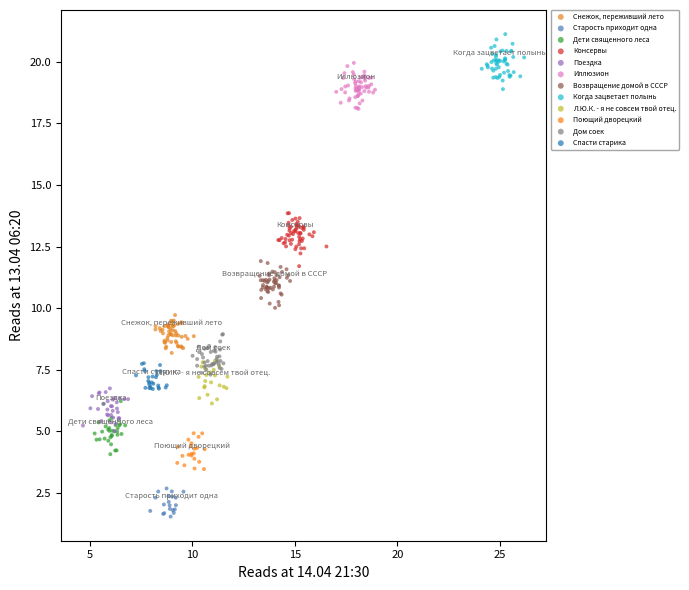

What are all the series names shown in the legend?

Снежок, переживший лето, Старость приходит одна, Дети священного леса, Консервы, Поездка, Иллюзион, Возвращение домой в СССР, Когда зацветает полынь, Л.Ю.К. - я не совсем твой отец., Поющий дворецкий, Дом соек, Спасти старика